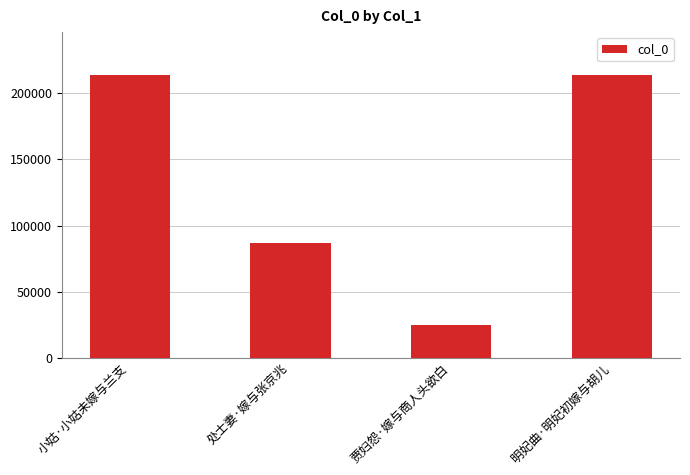

What is the ratio of the value at 小姑·小姑未嫁与兰支 to the value at 处士妻·嫁与张京兆?

2.5